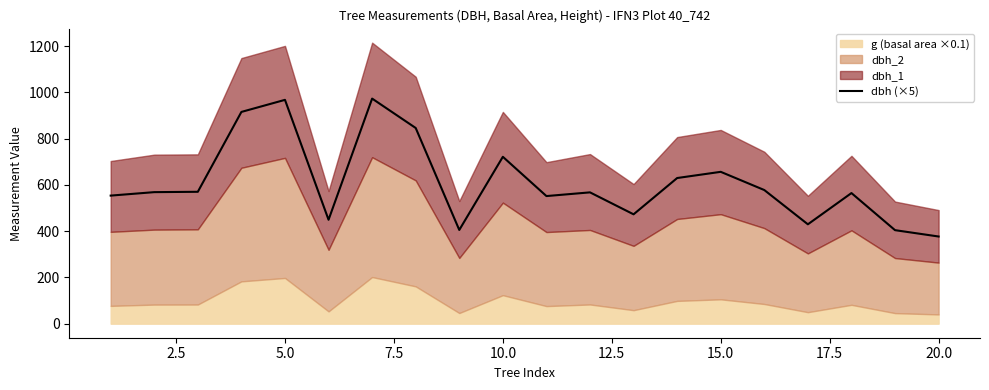

What is the maximum value for dbh (×5)?

972.7